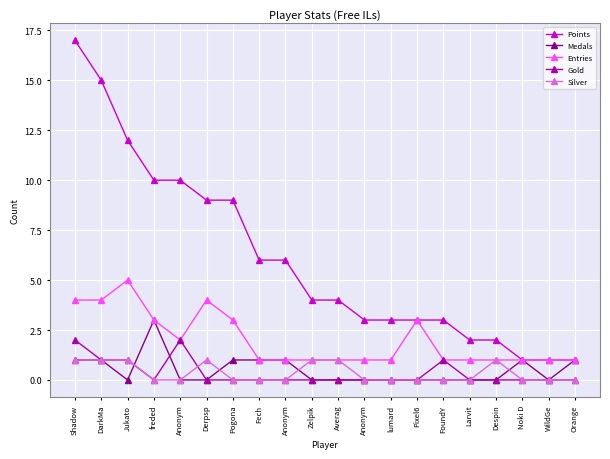

Is this an area chart (filled region under the line)?

No